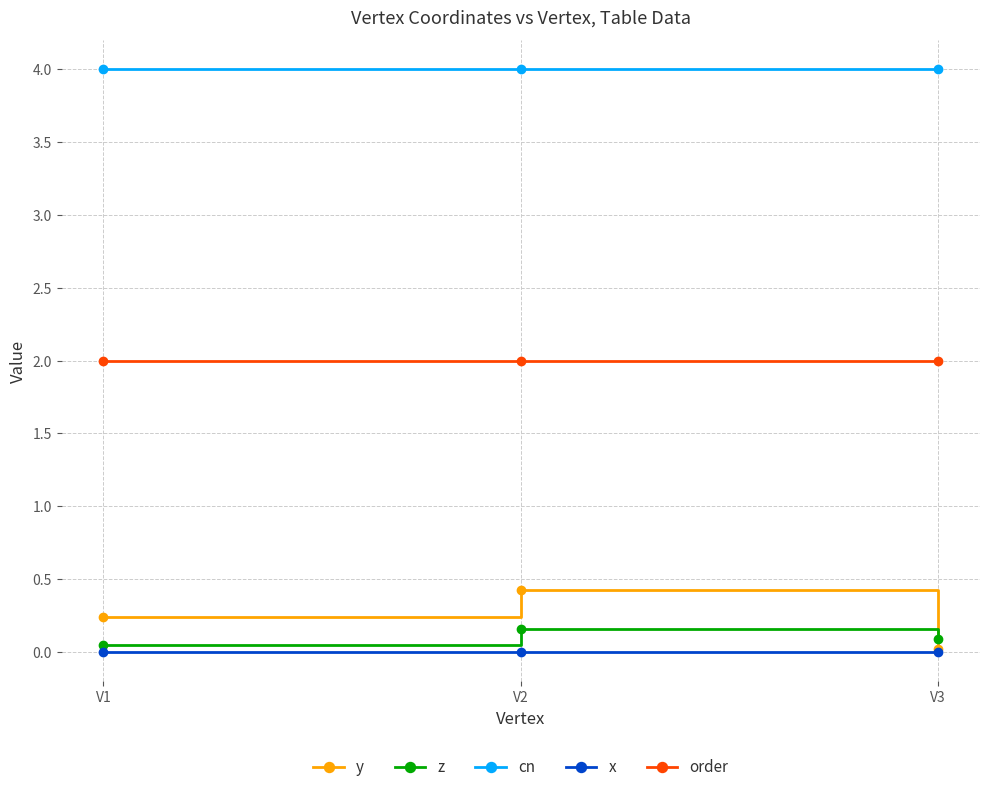

List the labels in order of y value, largest first.

V2, V1, V3